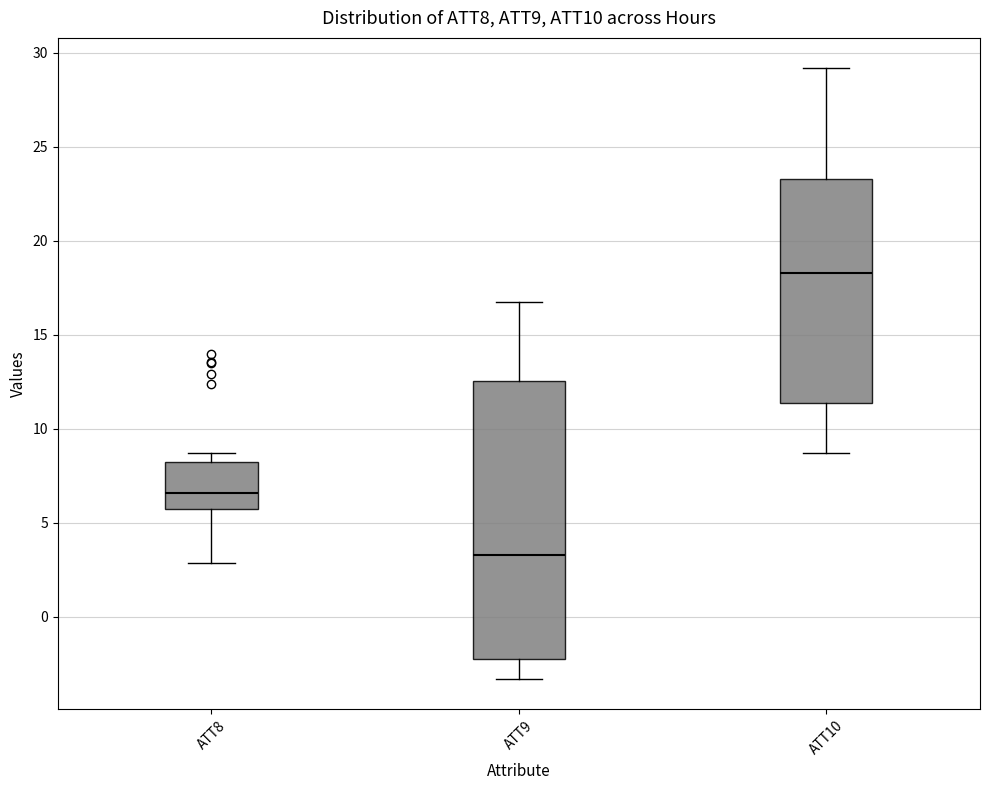

Which box's median line is the highest?

ATT10